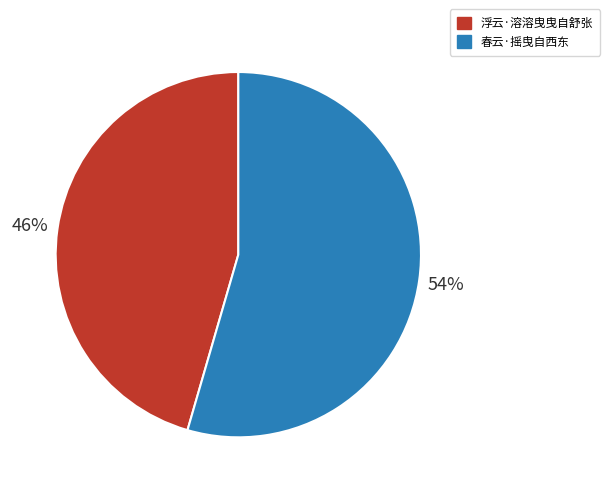

Combined, do 浮云·溶溶曳曳自舒张 and 春云·摇曳自西东 account for over 50%?

Yes